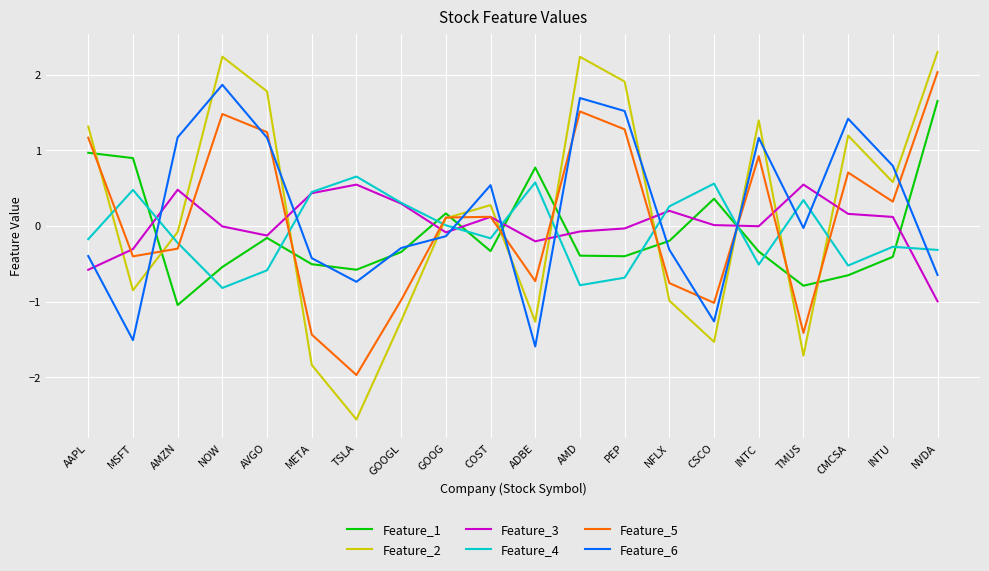

What are all the series names shown in the legend?

Feature_1, Feature_2, Feature_3, Feature_4, Feature_5, Feature_6